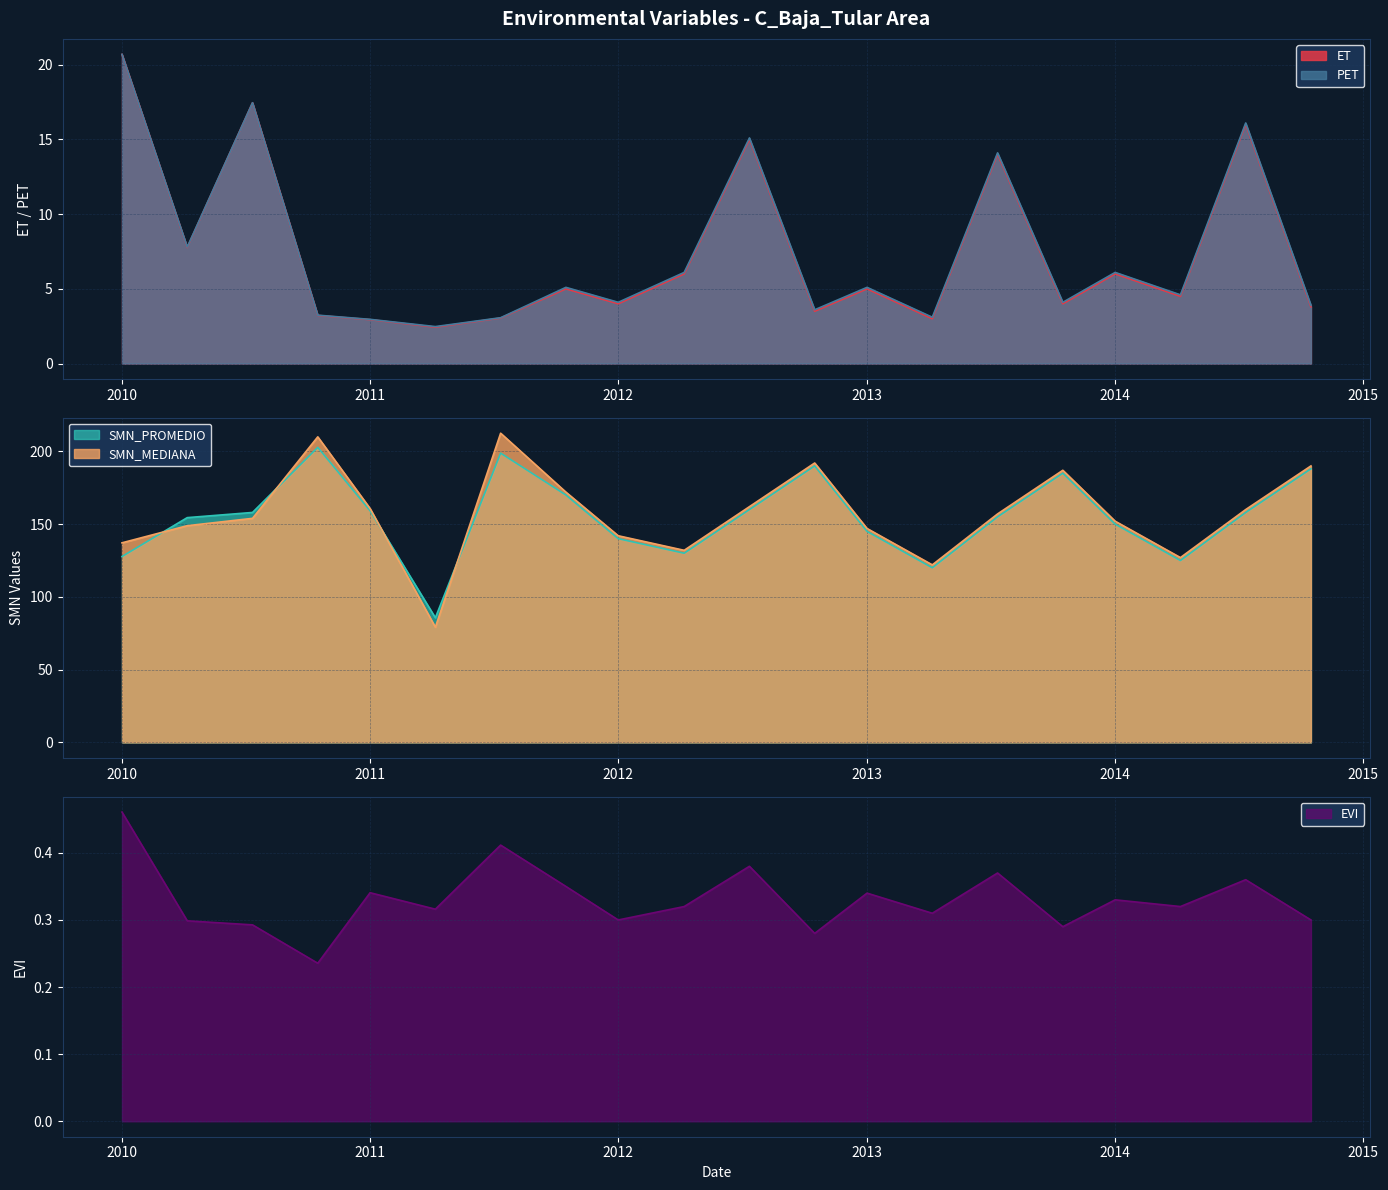

What is the label of the 10th point from the right?

2012-07-12